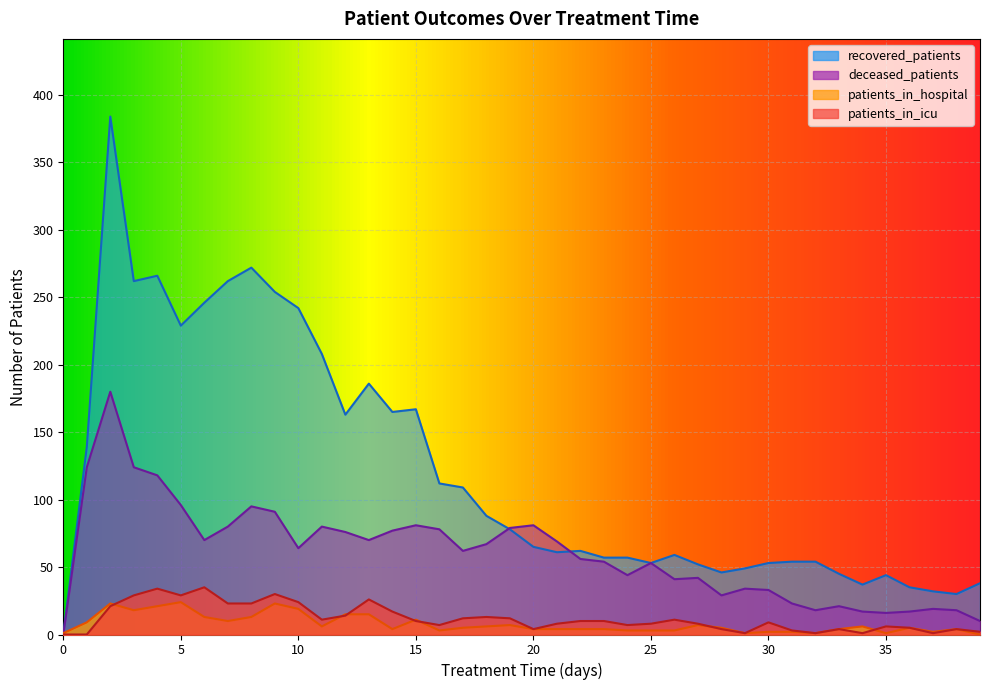

True or false: patients_in_hospital and recovered_patients intersect in this chart.

True